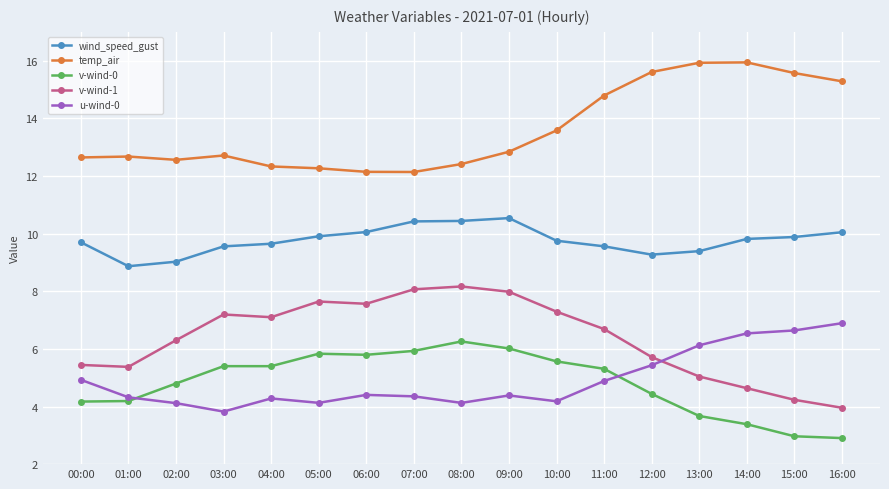

How many lines are shown in the chart?

5